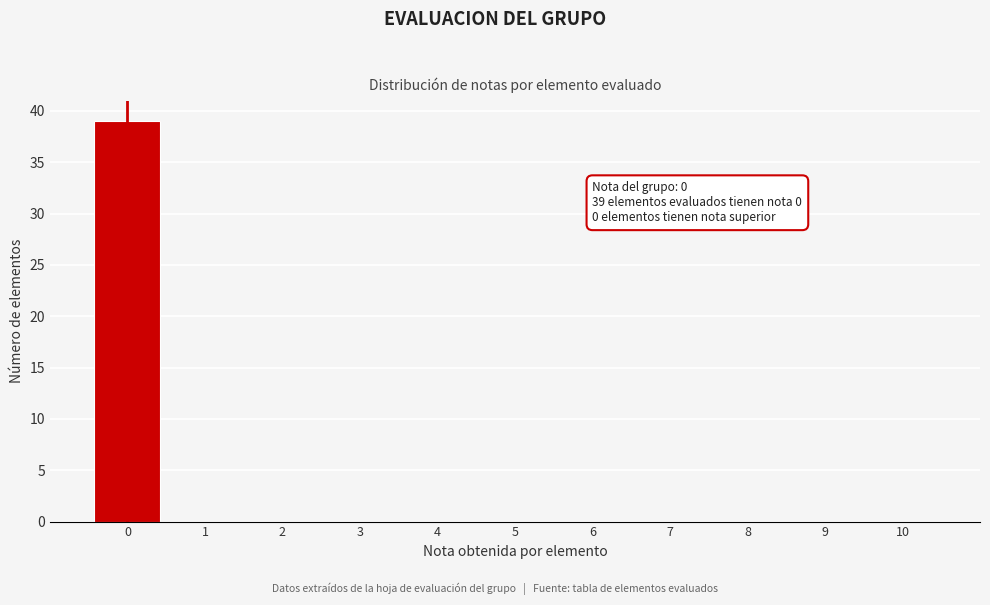

Reading left to right, what are all the values shown in this chart?

0=39	1=0	2=0	3=0	4=0	5=0	6=0	7=0	8=0	9=0	10=0